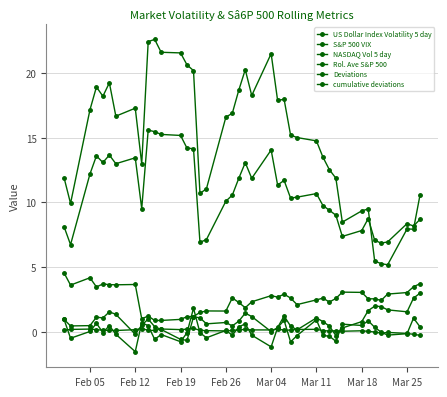

Is this an area chart (filled region under the line)?

No